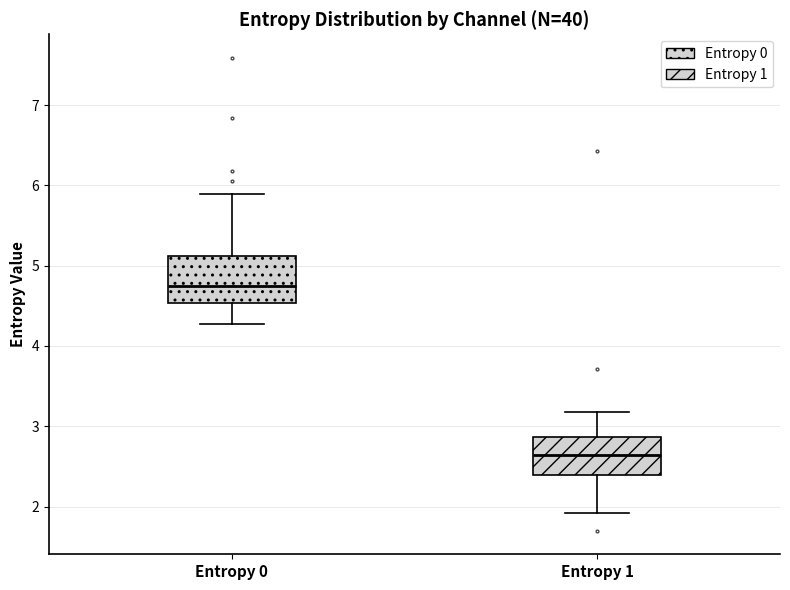

Reading left to right, read every box against the y-axis: the position of its median line, the range the box covers, and the ends of its whiskers. The values are not printed on the chart, so give them approximately, as read against the axis.

Entropy 0: median 4.8, box 4.5 to 5.1, whiskers 4.3 to 5.9
Entropy 1: median 2.6, box 2.4 to 2.9, whiskers 1.9 to 3.2